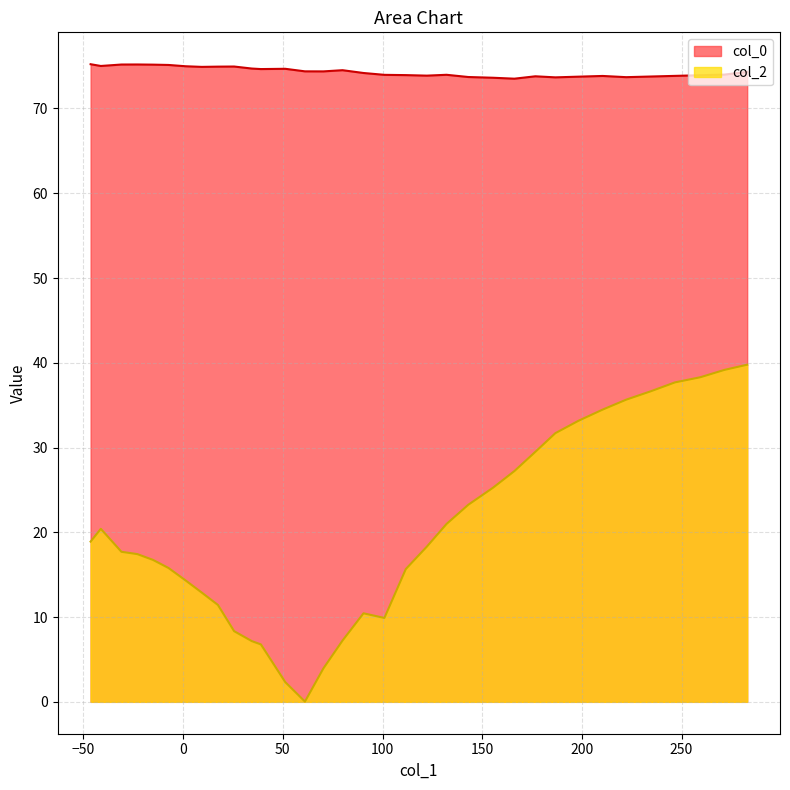

Rank the categories by col_0 value from highest to lowest.

33, 30, 31, 29, 28, 32, 27, 24, 25, 26, 23, 21, 22, 18, 20, 19, 0, 17, 1, 13, 16, 15, 2, 14, 3, 6, 9, 4, 7, 12, 5, 8, 11, 10